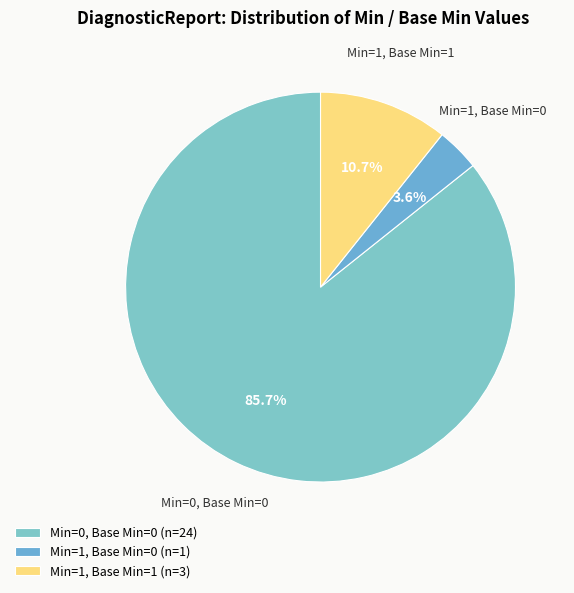

How many segments does this pie chart have?

3